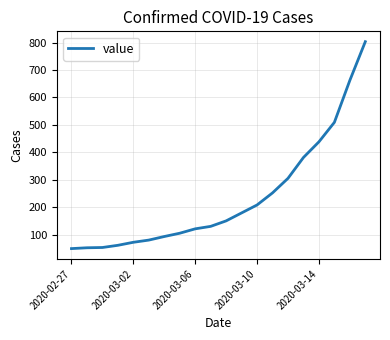

What is the minimum value shown in the chart?

49